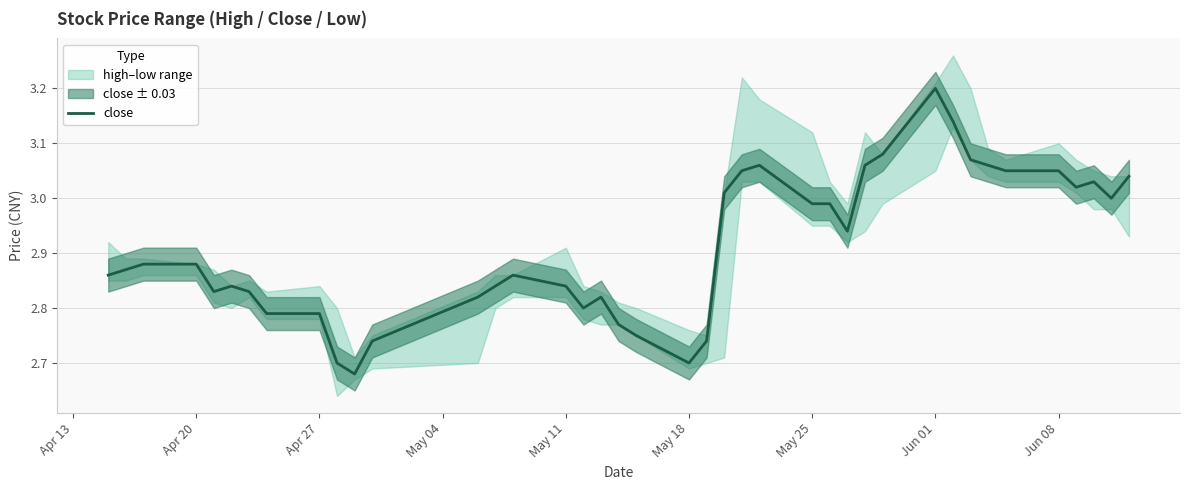

At which label does close reach its peak?

Jun 01